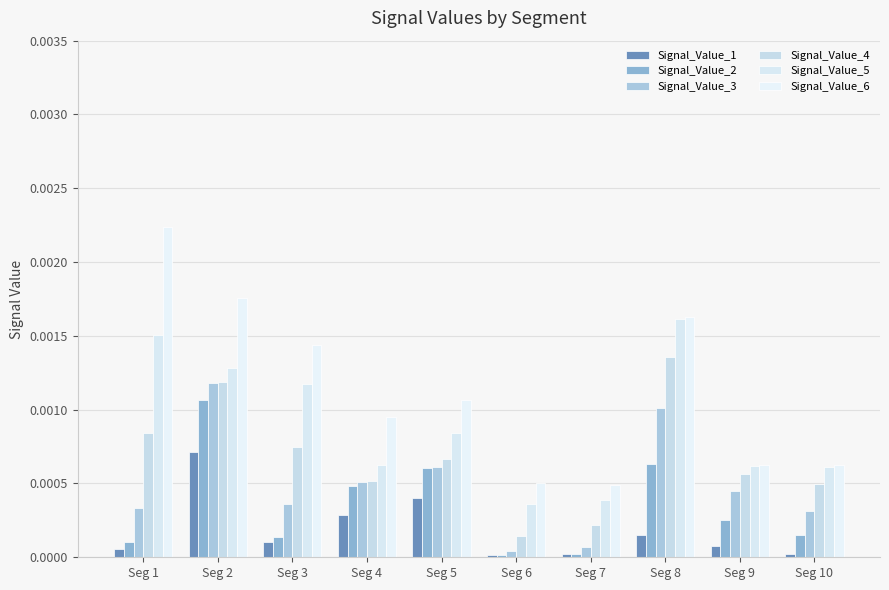

Which series has the largest range (max minus min)?

Signal_Value_6